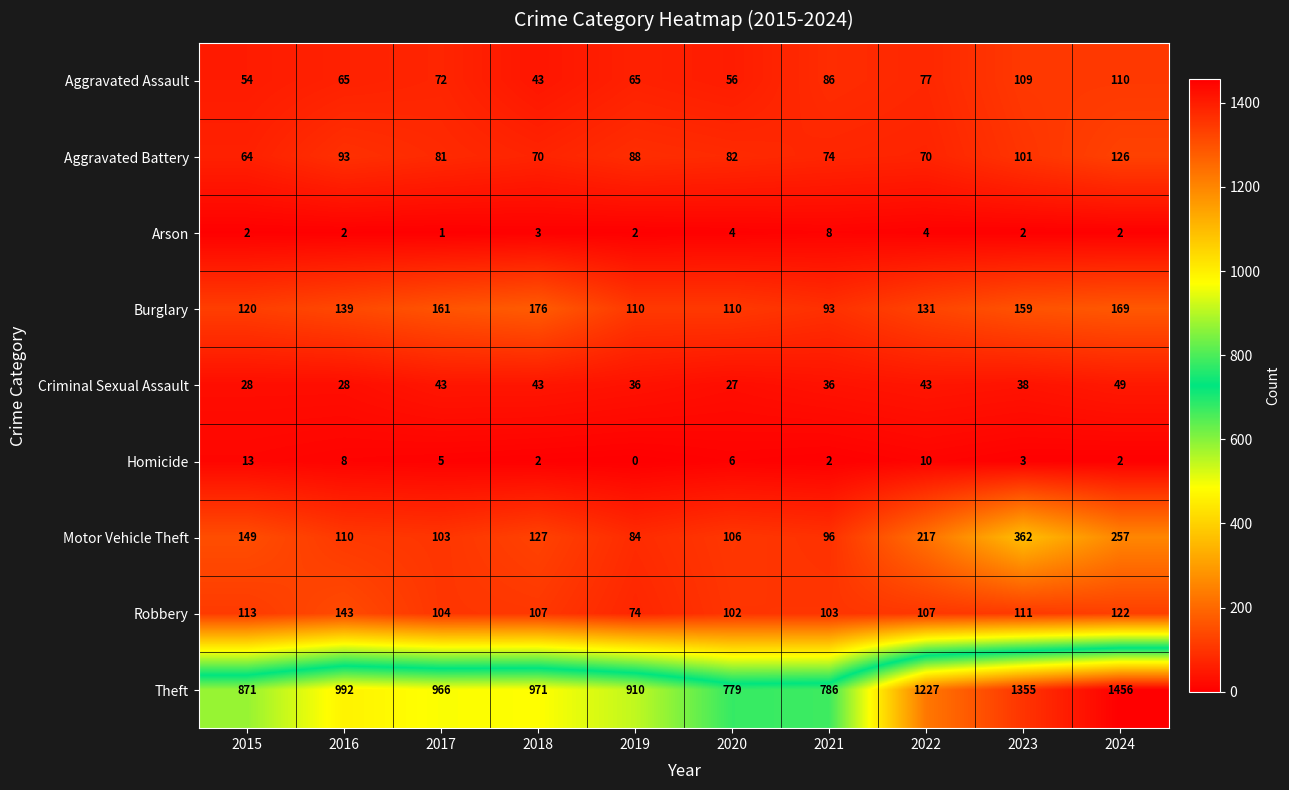

Which series changed the most between 2017 and 2023?

Theft